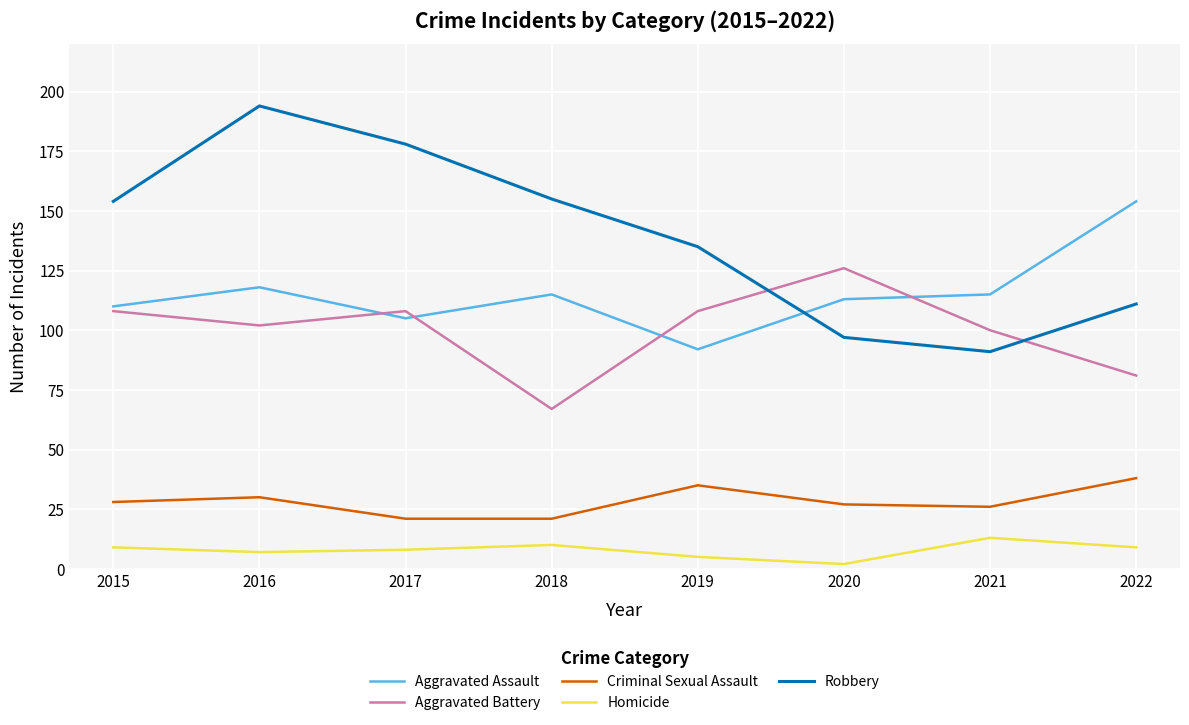

How many series are shown in this chart?

5